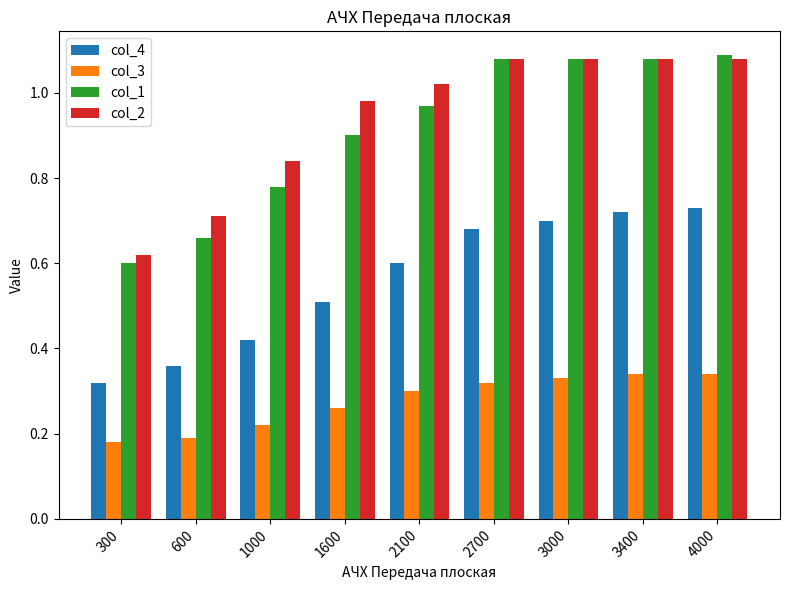

The value of col_1 at 2700 is 1.1. True or false?

True